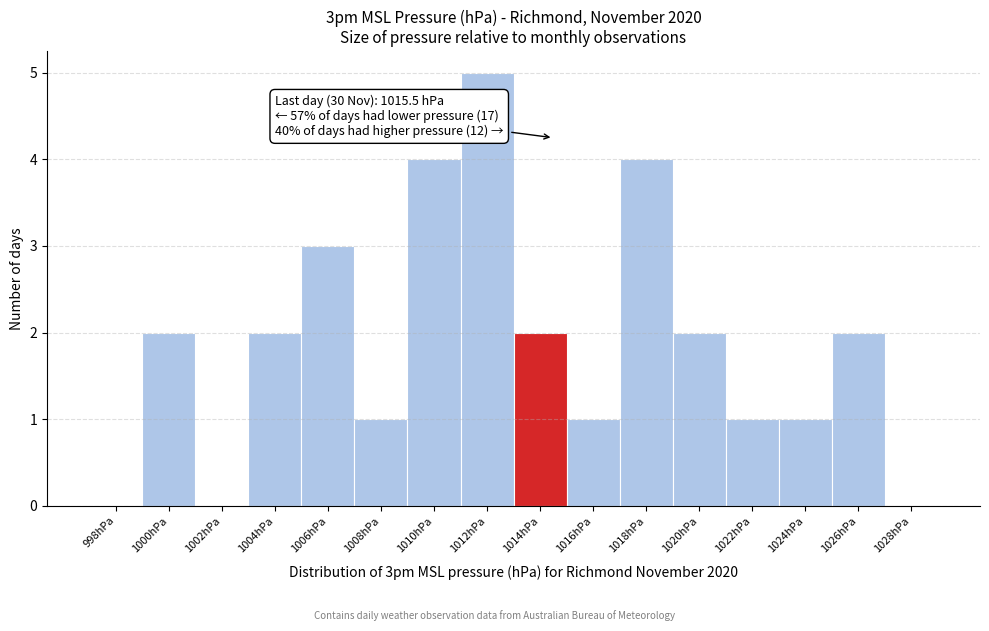

Reading left to right, list all the values displayed in this chart.

998hPa=0	1000hPa=2	1002hPa=0	1004hPa=2	1006hPa=3	1008hPa=1	1010hPa=4	1012hPa=5	1014hPa=2	1016hPa=1	1018hPa=4	1020hPa=2	1022hPa=1	1024hPa=1	1026hPa=2	1028hPa=0